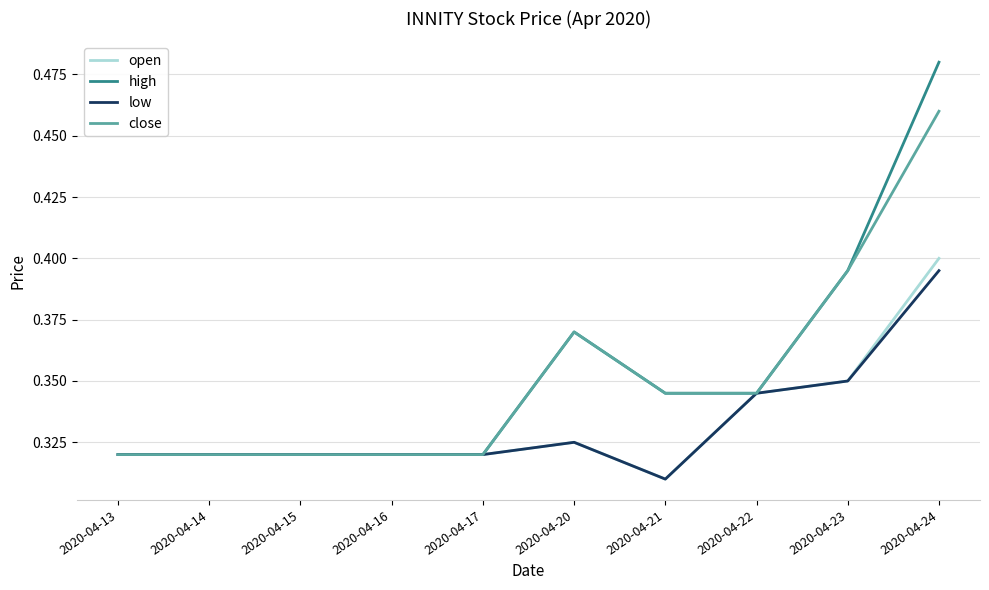

At which category is the sum across all series the highest?

2020-04-24